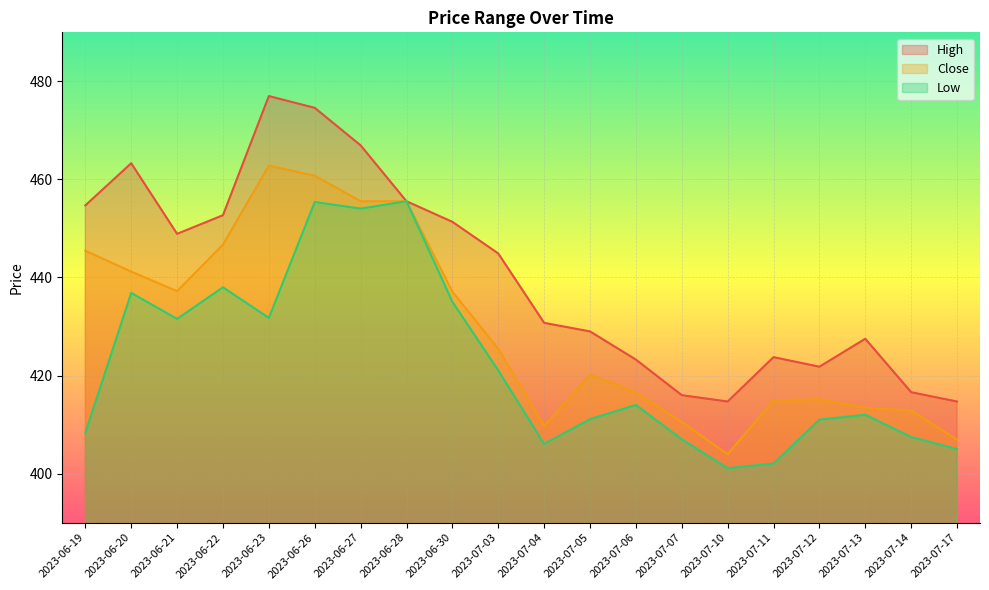

What is the average value of the Close series?

429.6